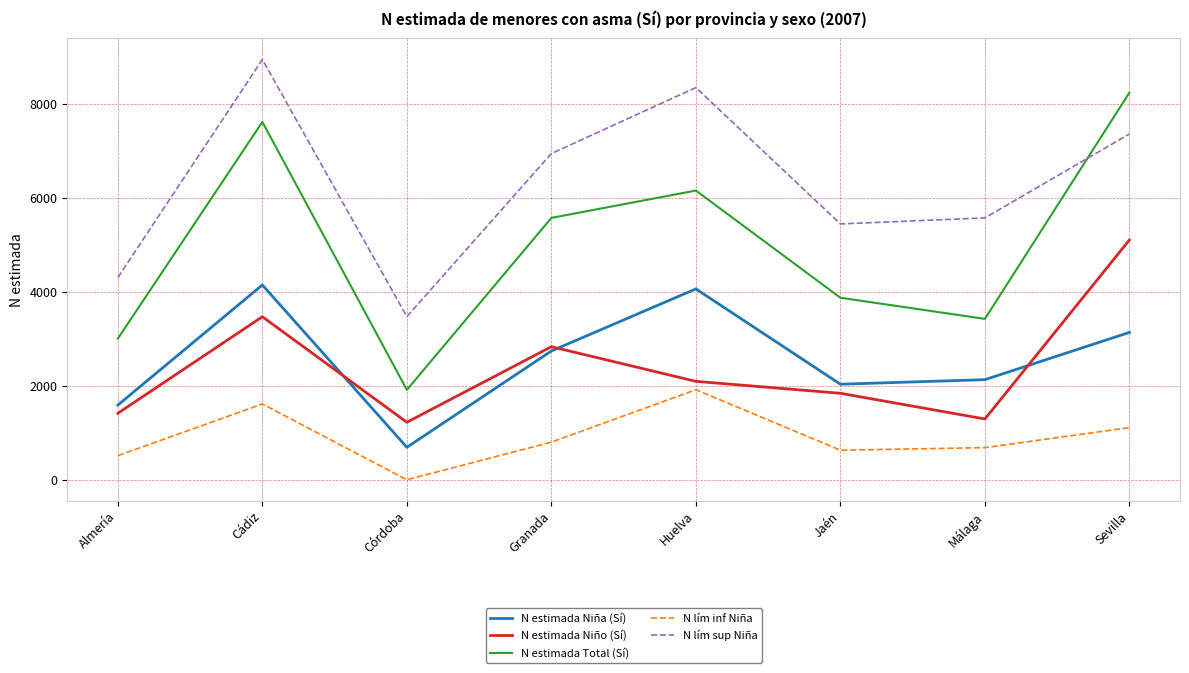

List the labels in order of N estimada Niña (Sí) value, smallest first.

Córdoba, Almería, Jaén, Málaga, Granada, Sevilla, Huelva, Cádiz